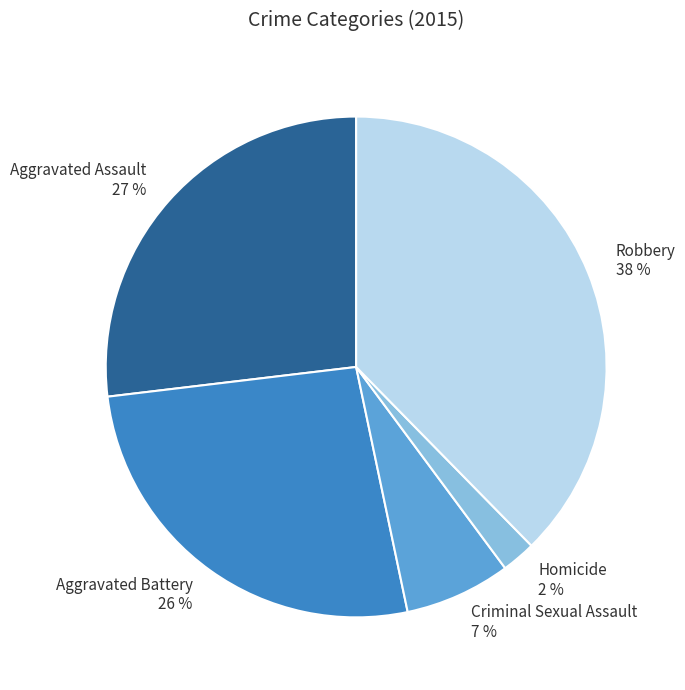

To the nearest percent, what is the average slice percentage?

20%